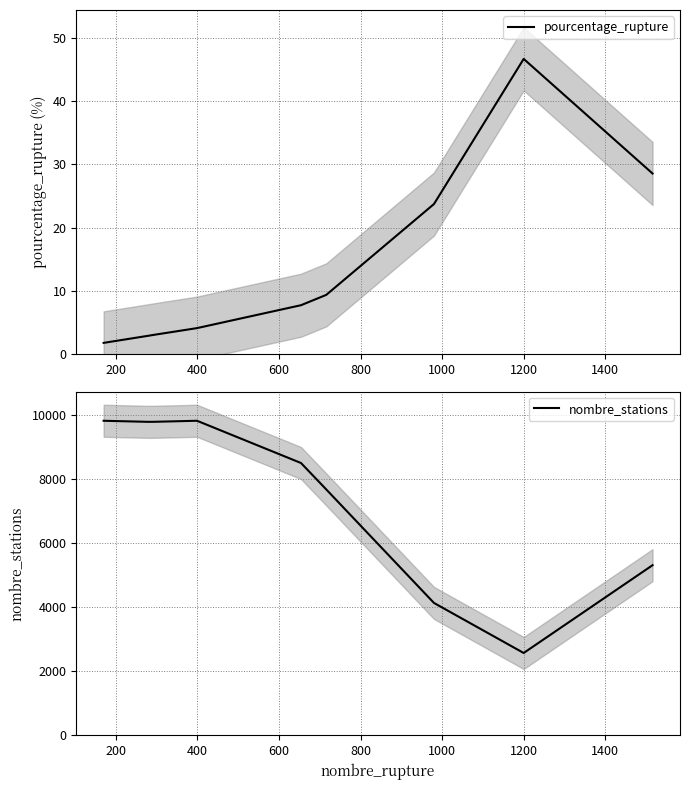

What are all the series names shown in the legend?

pourcentage_rupture, nombre_stations